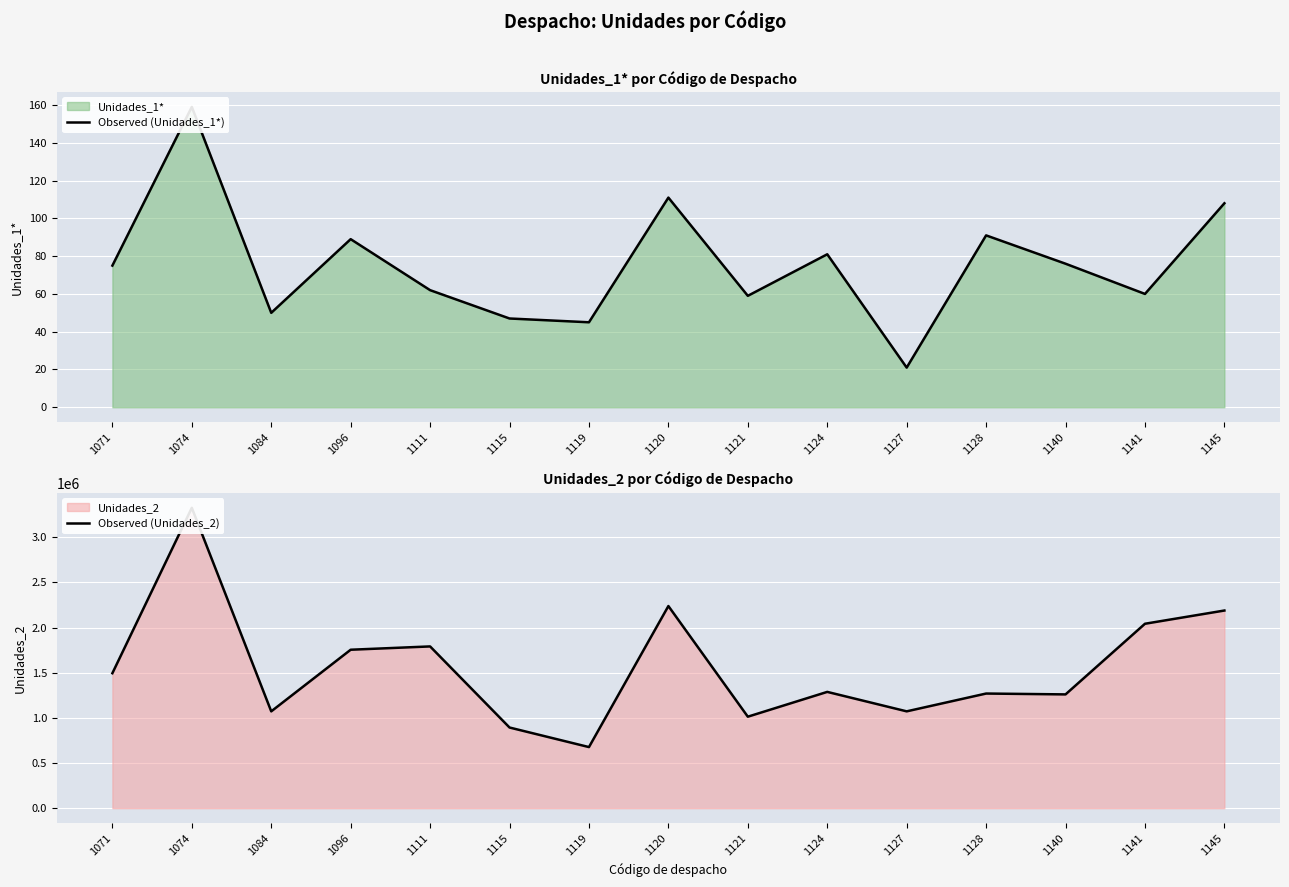

What is the sum of the Observed (Unidades_2) values at 1145 and 1124?

3476937